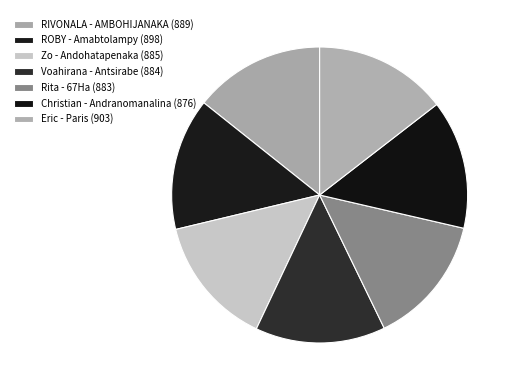

Is there any slice that represents more than half of the pie?

No